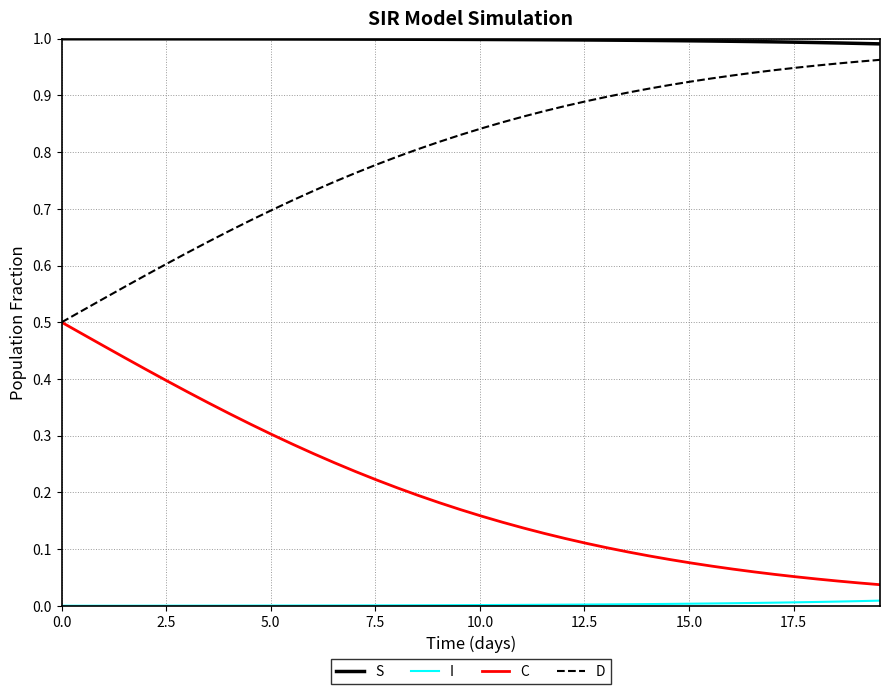

Does the chart have visible grid lines?

Yes